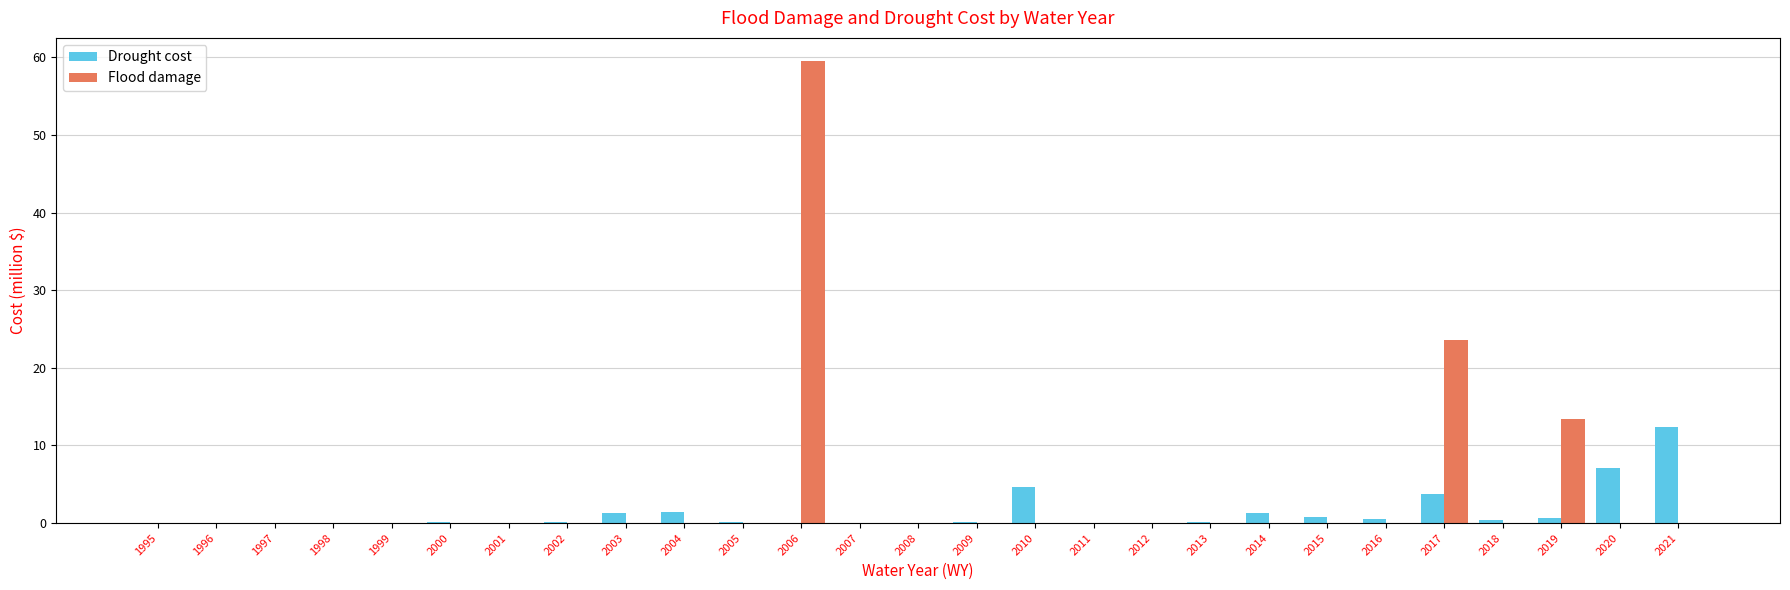

Which category has the highest value in the Flood damage series?

2006